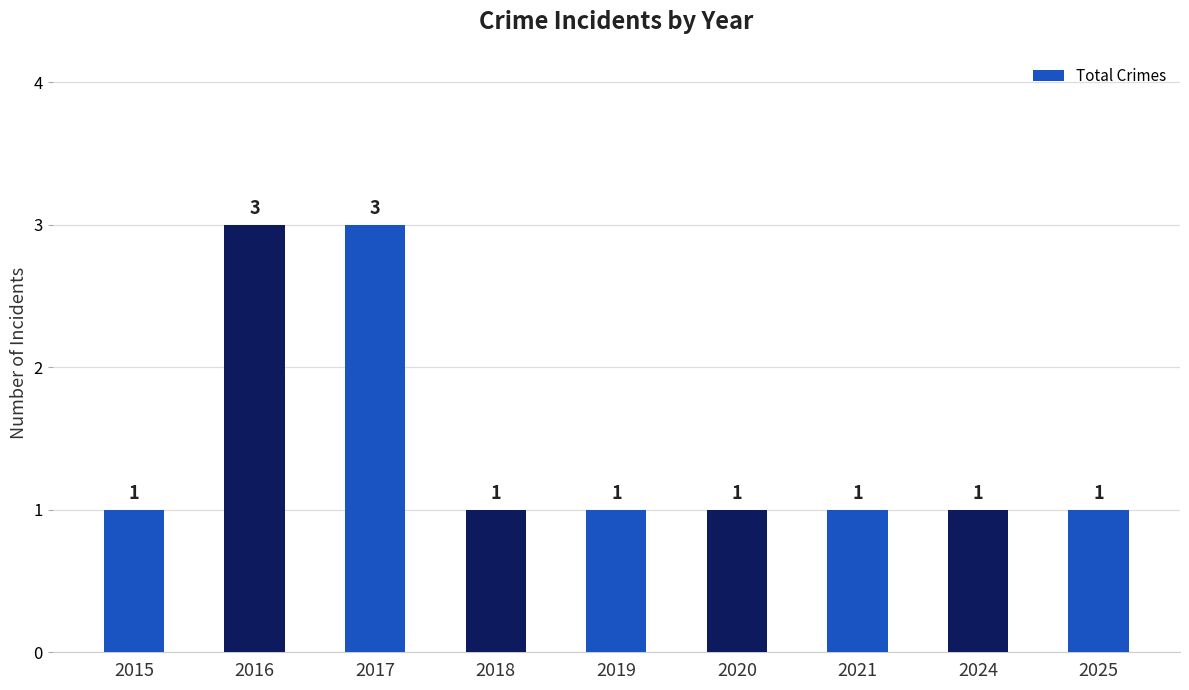

How many values are between 1 and 2?

7